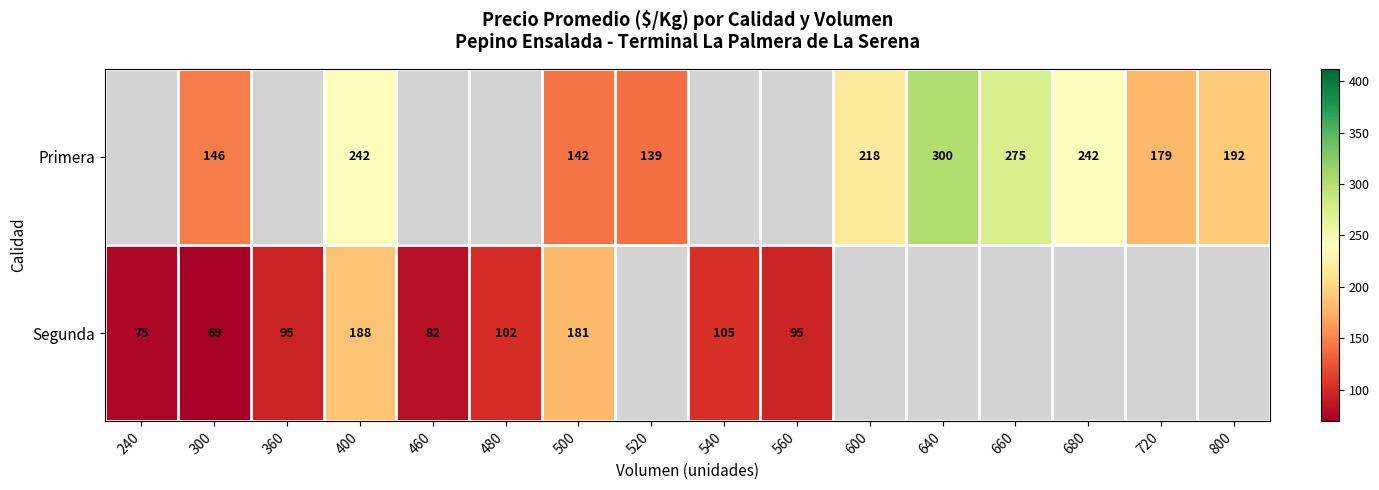

What is the difference between the Primera values at 500 and 640?

158